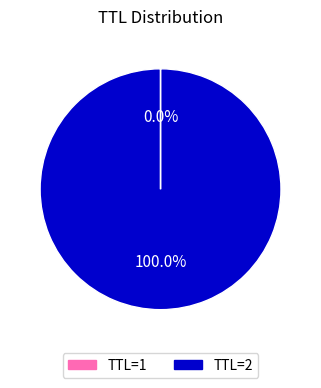

Is there a majority slice in this chart?

Yes